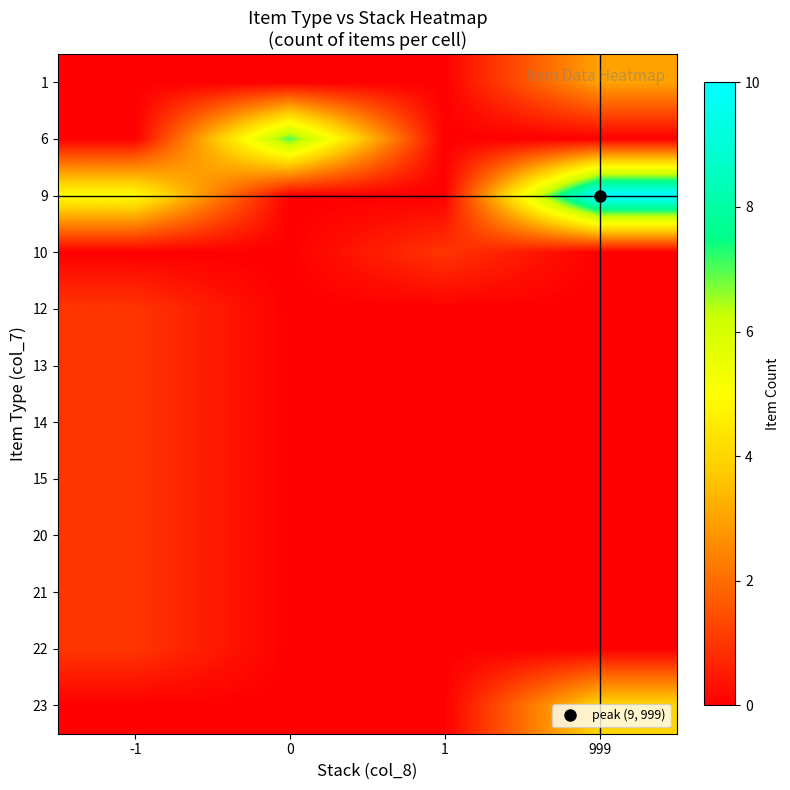

Which has a higher value, 999 or -1?

999